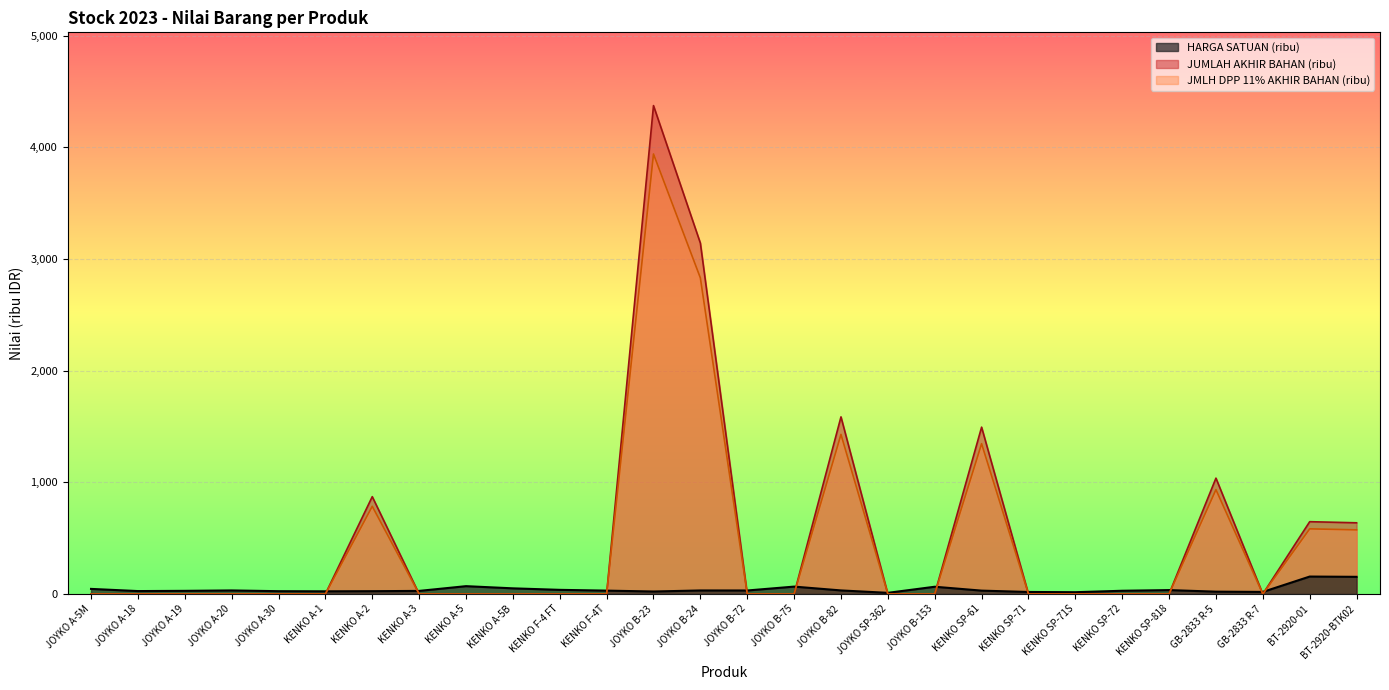

What are all the series names shown in the legend?

HARGA SATUAN (ribu), JUMLAH AKHIR BAHAN (ribu), JMLH DPP 11% AKHIR BAHAN (ribu)